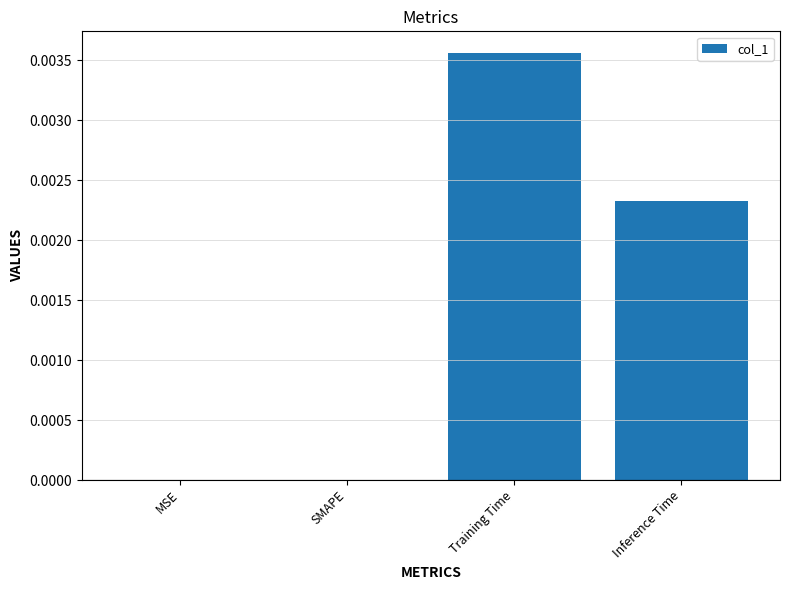

How many values are between 0 and 1?

4